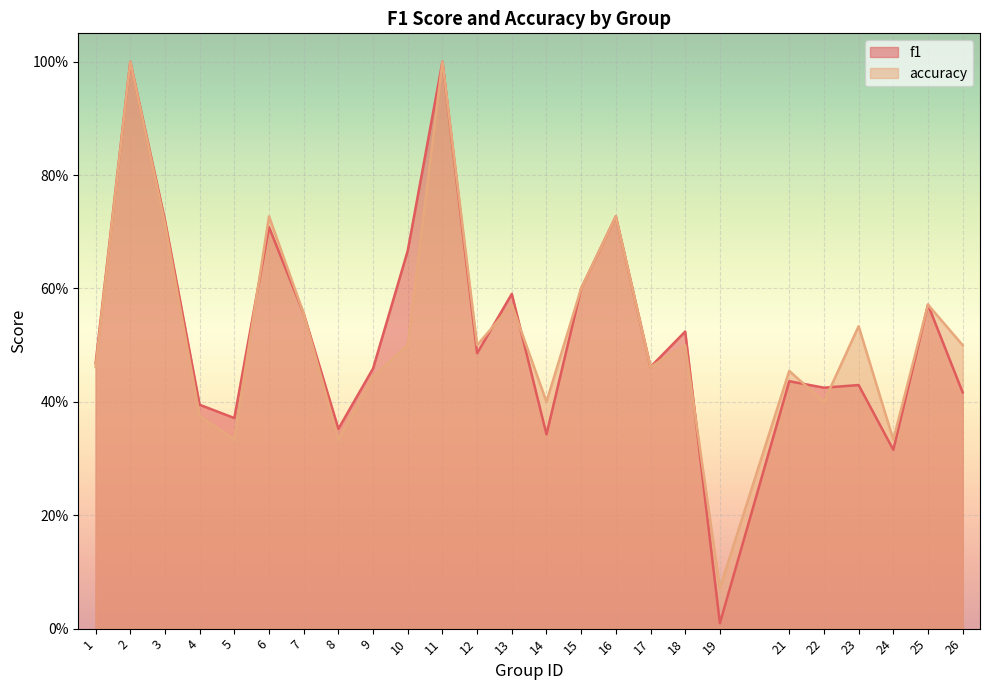

True or false: f1 has more than 0 interior local peaks.

True